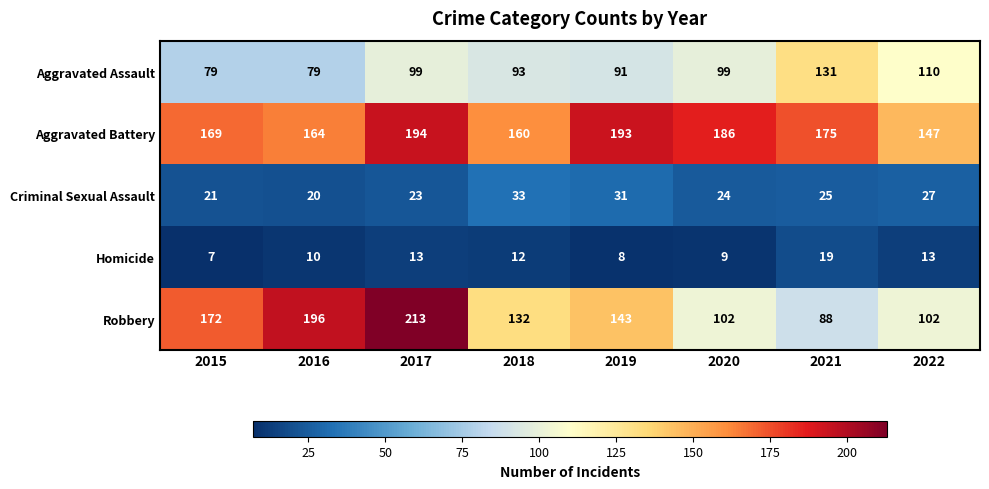

Rank the series by their maximum value, from lowest to highest.

Homicide, Criminal Sexual Assault, Aggravated Assault, Aggravated Battery, Robbery